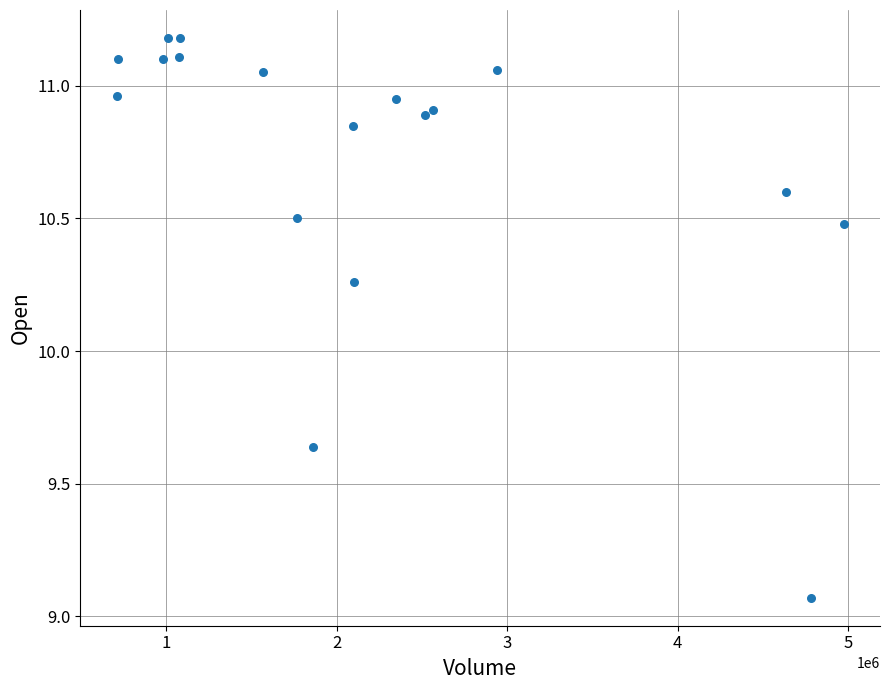

What is the range of Y values (max minus min)?

2.1